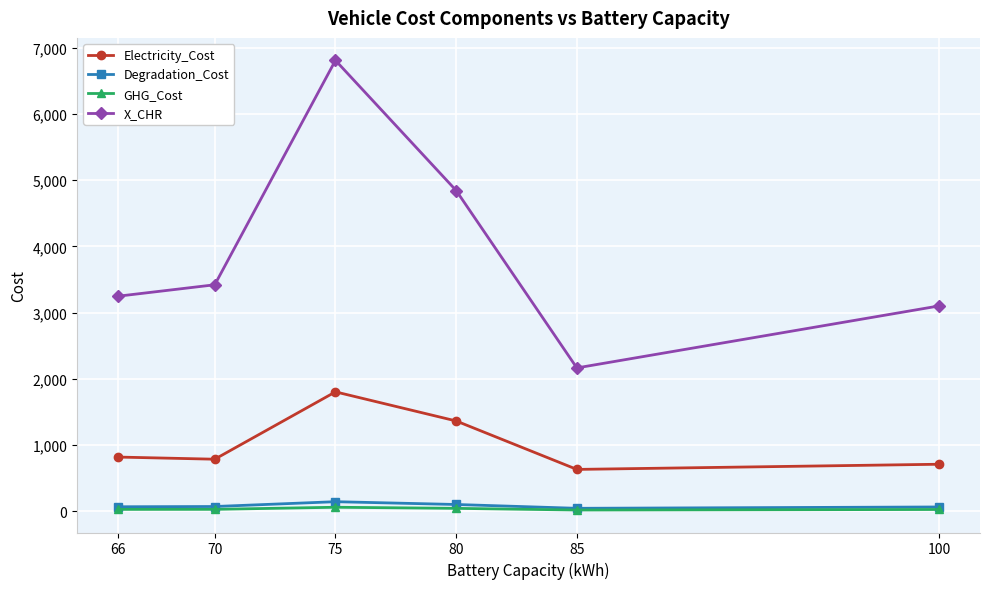

True or false: Electricity_Cost has more than 1 interior local peaks.

False